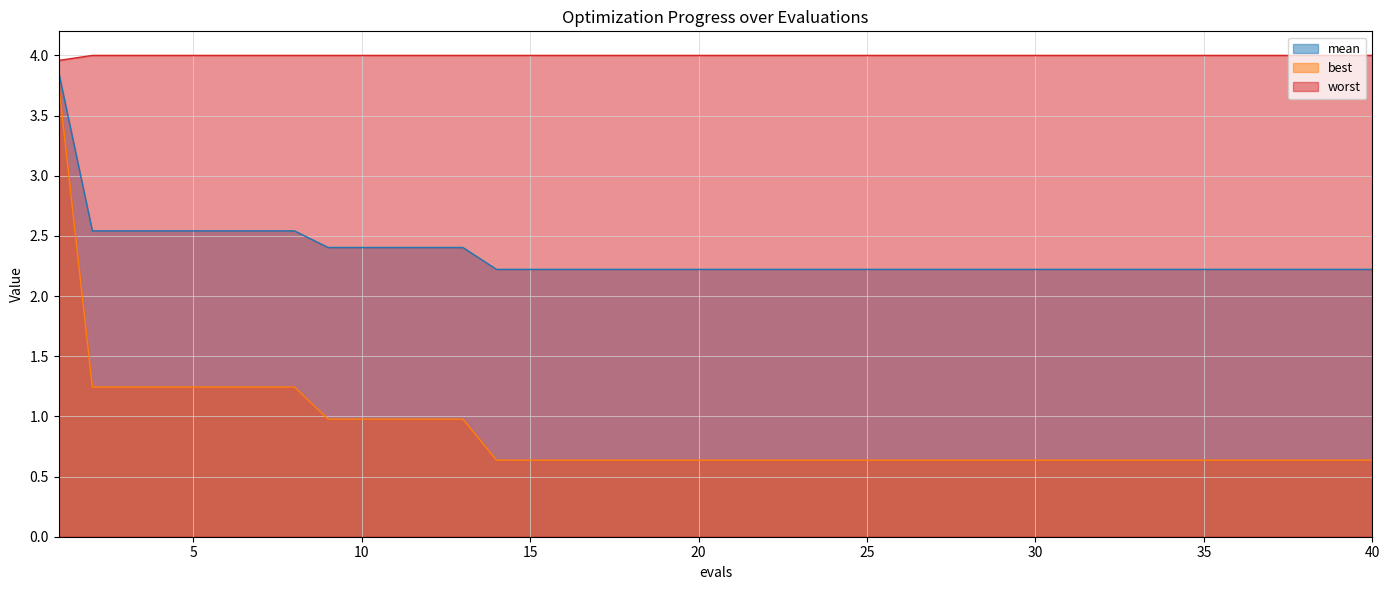

At how many categories does at least one series exceed 2?

40